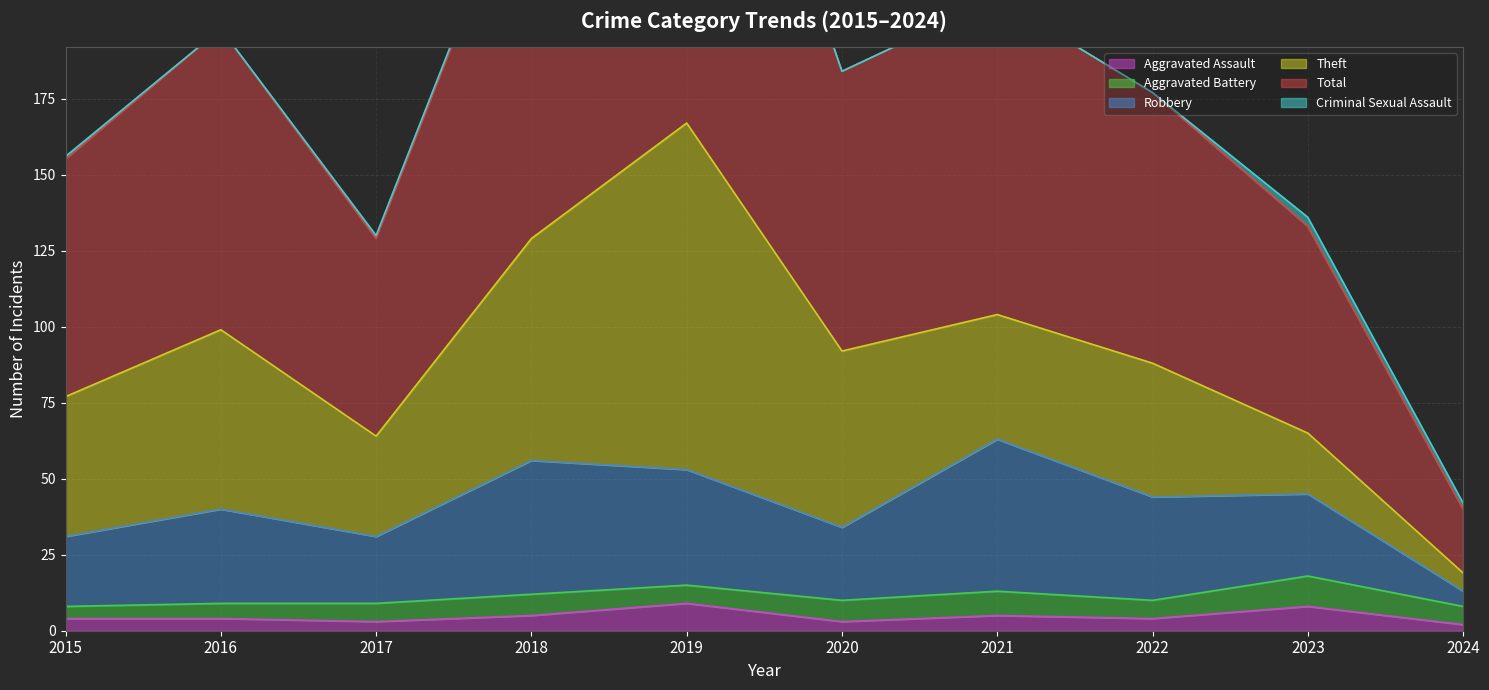

Where does the Aggravated Assault series first go above 4?

2018